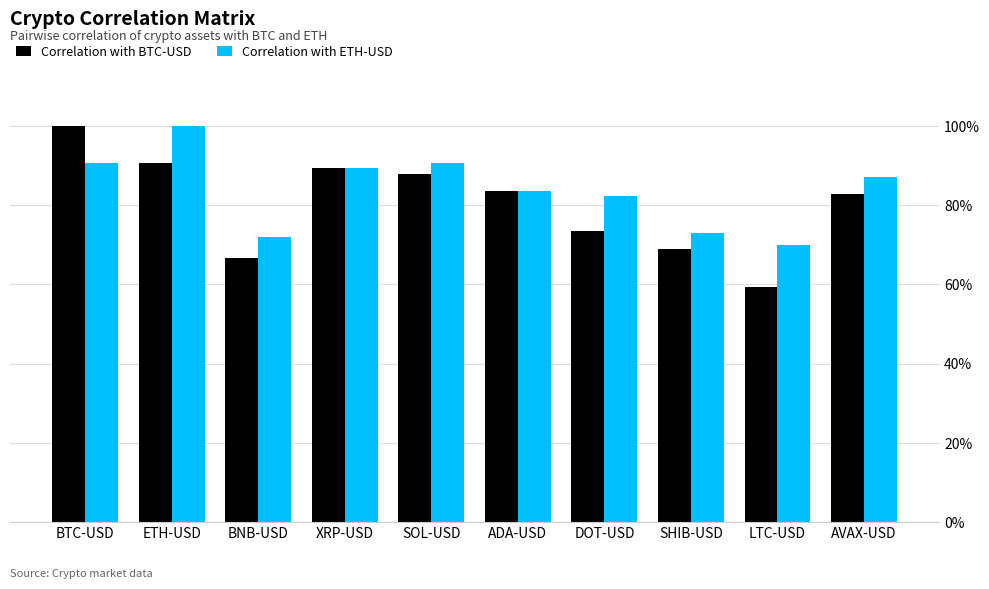

What are all the series names shown in the legend?

Correlation with BTC-USD, Correlation with ETH-USD